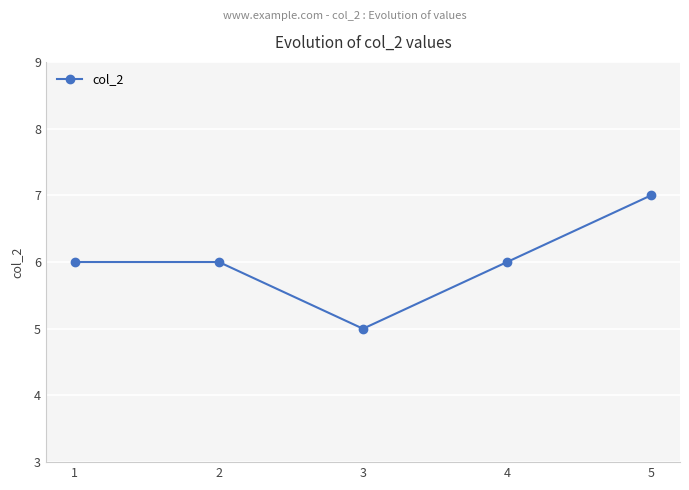

How many values are between 6 and 7?

4